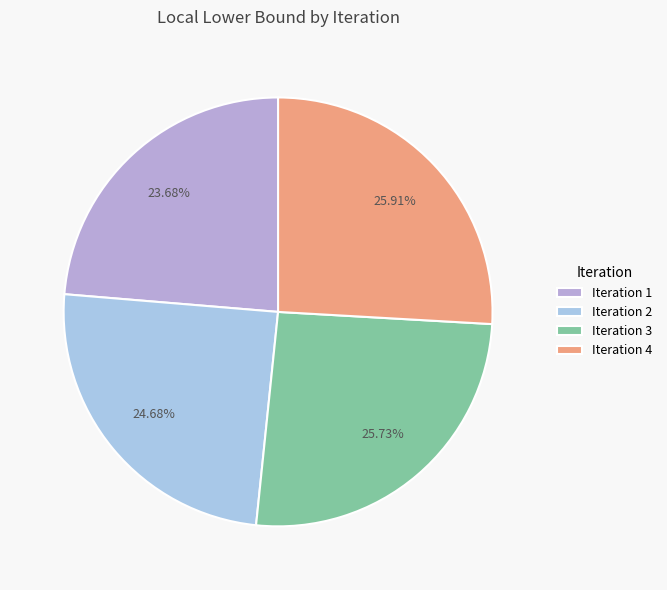

To the nearest percent, what is the average slice percentage?

25%